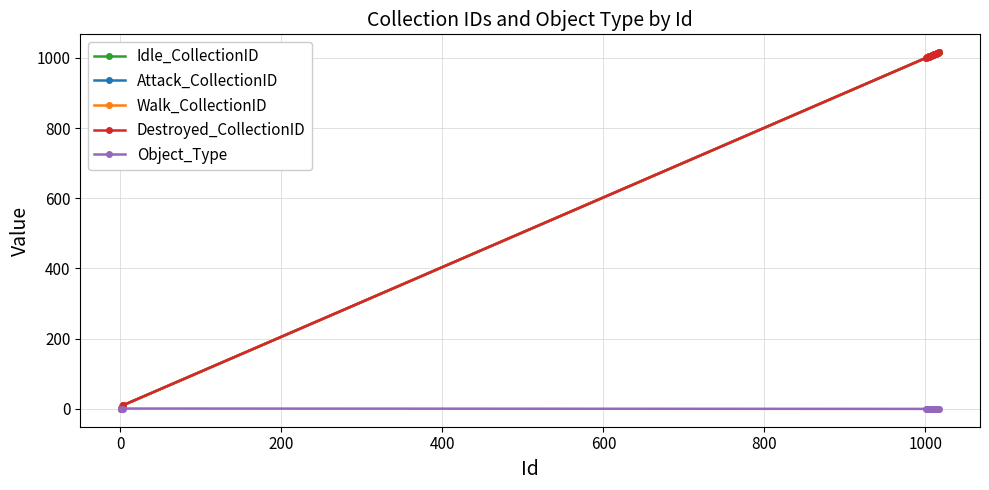

Is this an area chart (filled region under the line)?

No